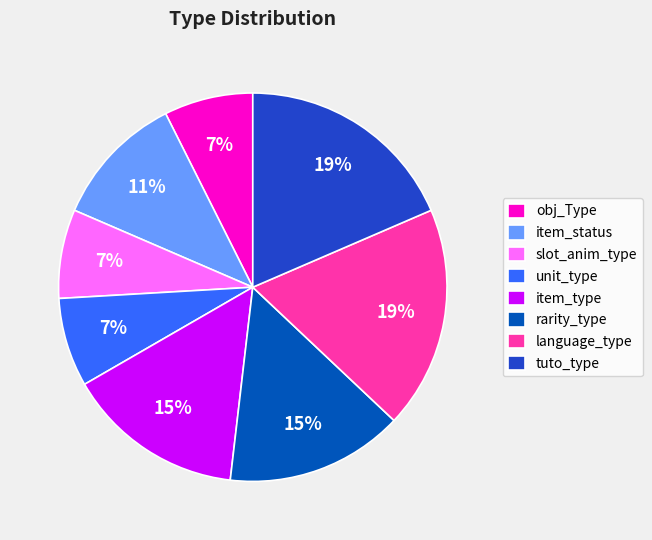

Does slot_anim_type represent more than half of the total?

No